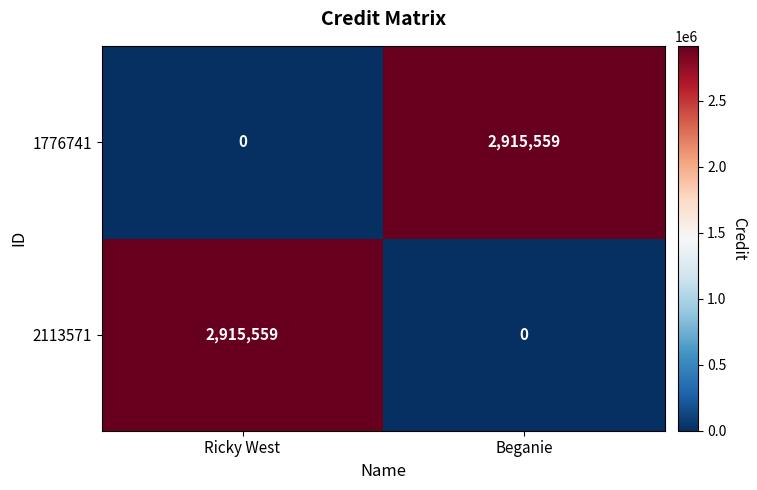

What is the total value across all series at Ricky West?

2915559